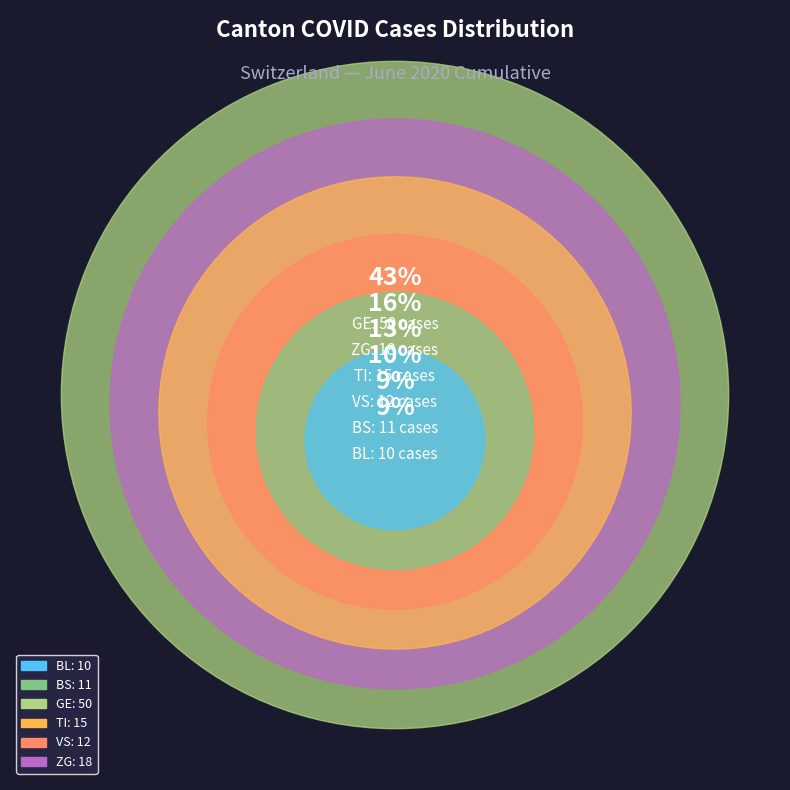

Which slice is the smallest?

BL